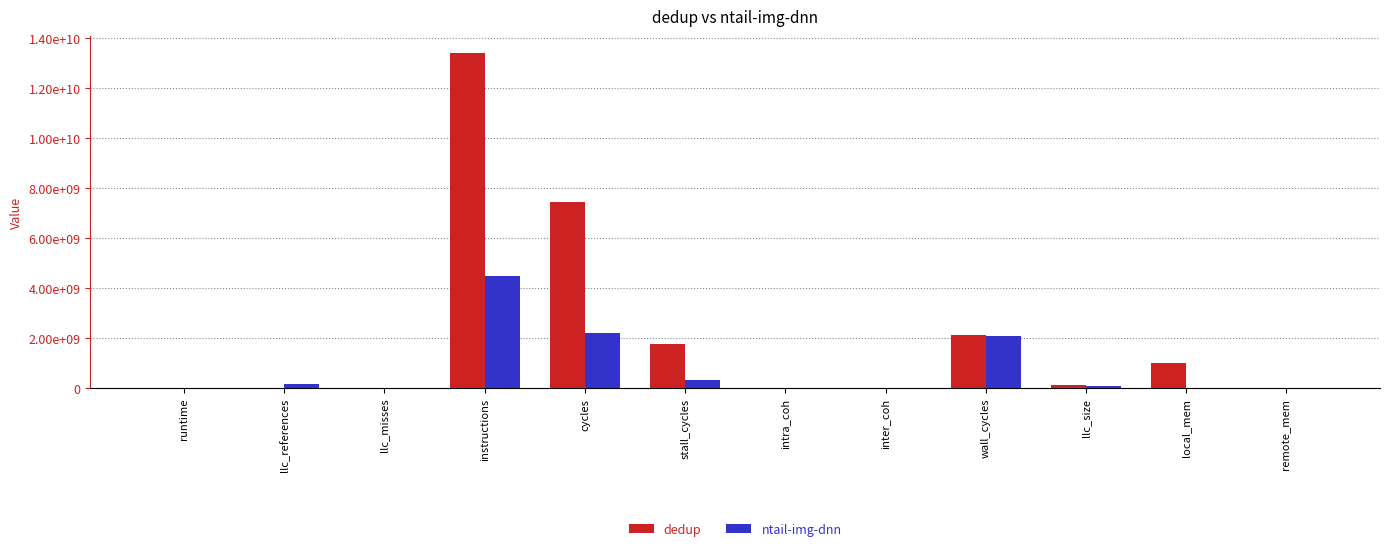

Rank the series at llc_references from highest to lowest value.

ntail-img-dnn, dedup